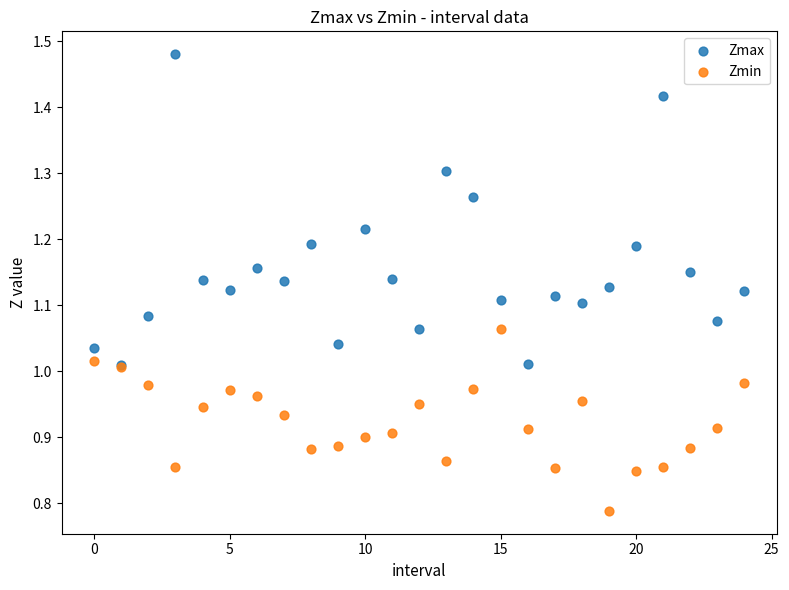

Which series reaches the maximum Y coordinate?

Zmax